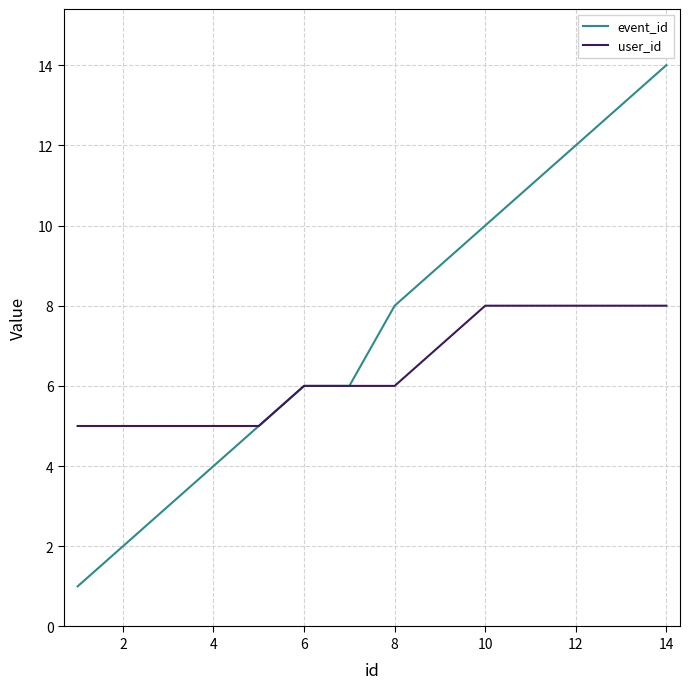

What is the average value of the user_id series?

6